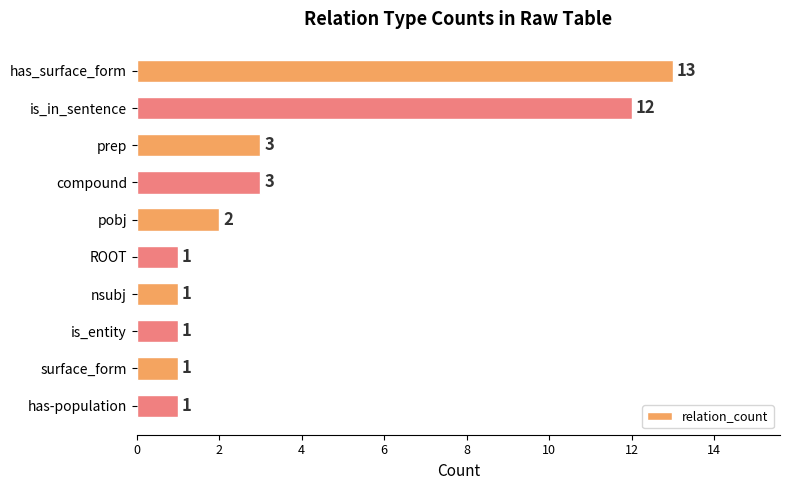

True or false: the data shows 1 at nsubj.

True